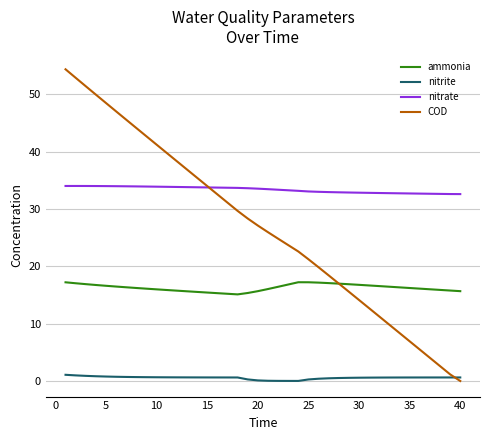

In ammonia, how many points are lower than both neighbors (excluding endpoints)?

1